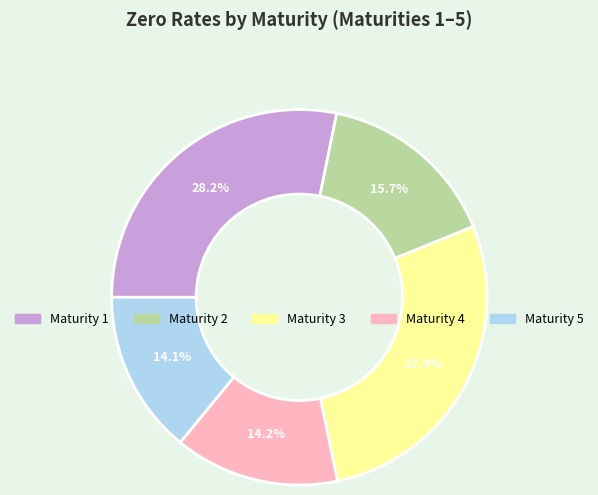

Is there a majority slice in this chart?

No